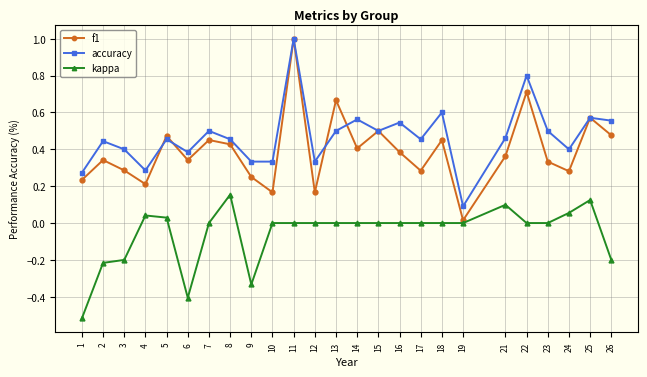

What is the greatest value displayed?

1.0